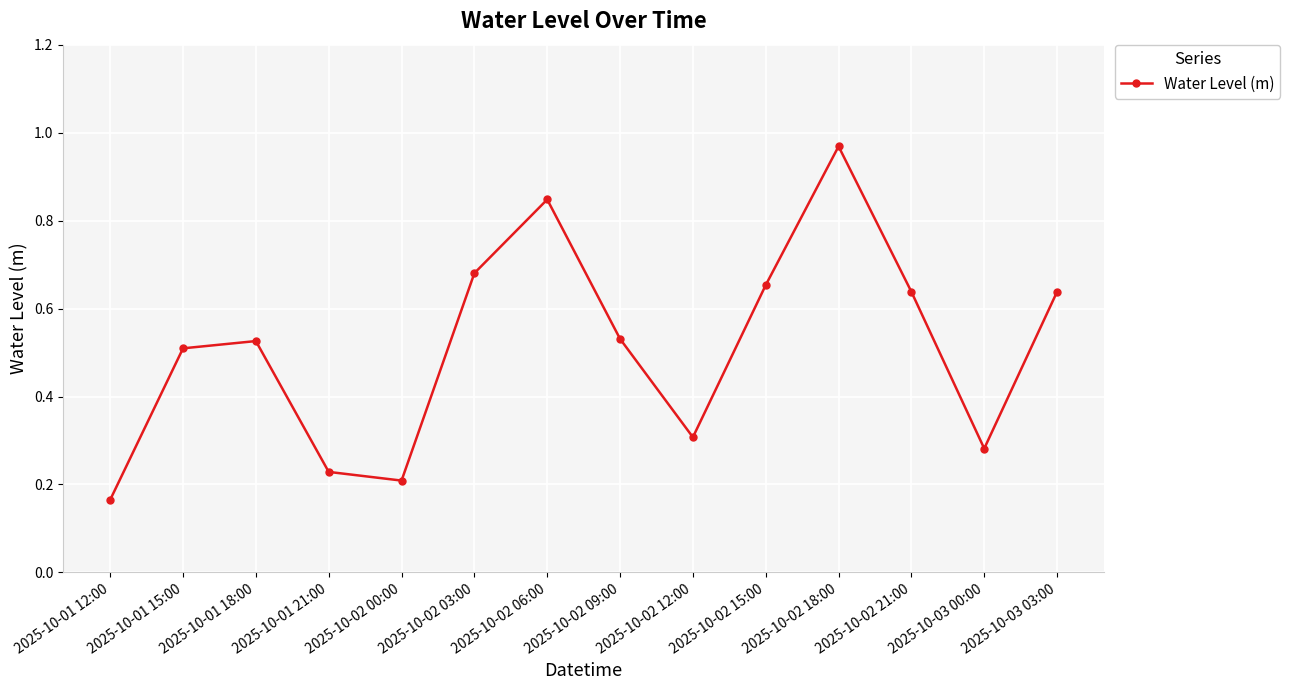

True or false: the data shows 0.2 at 2025-10-02 00:00.

True